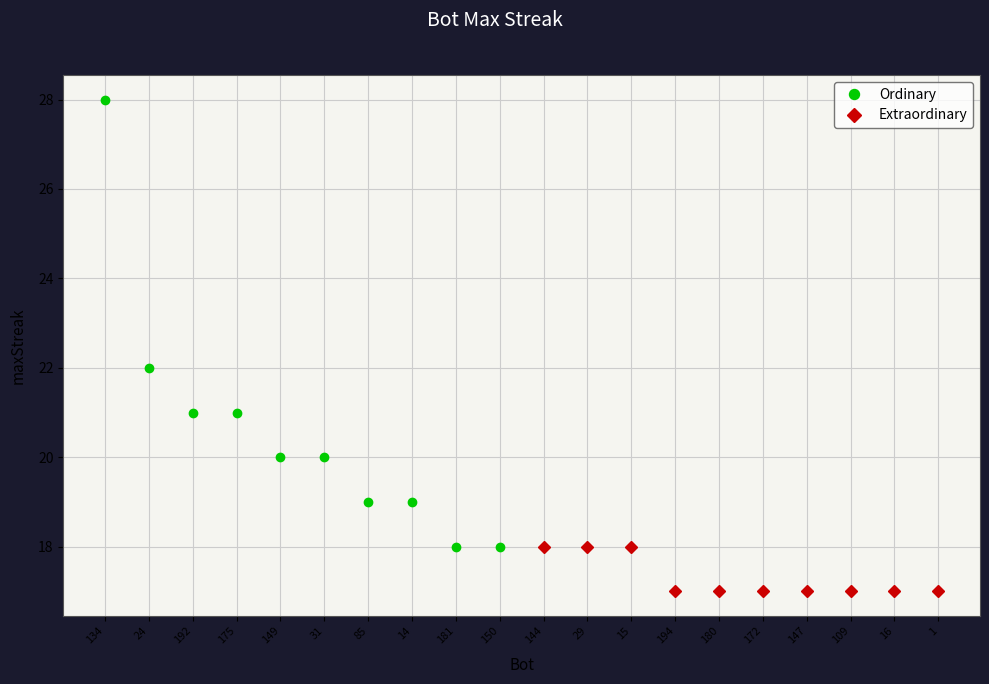

True or false: Ordinary has a value of 35 at 175.

False